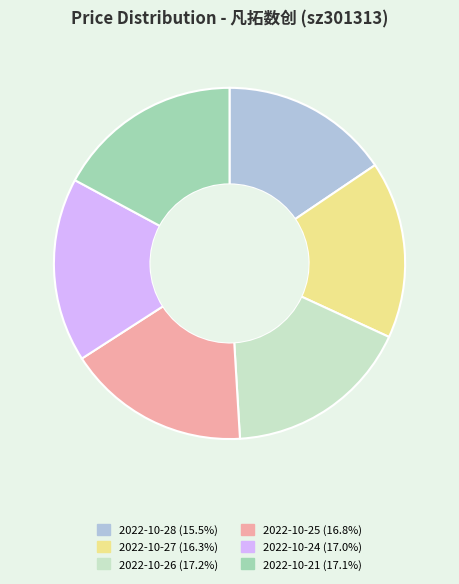

Is the sum of 2022-10-25 and 2022-10-27 greater than half?

No